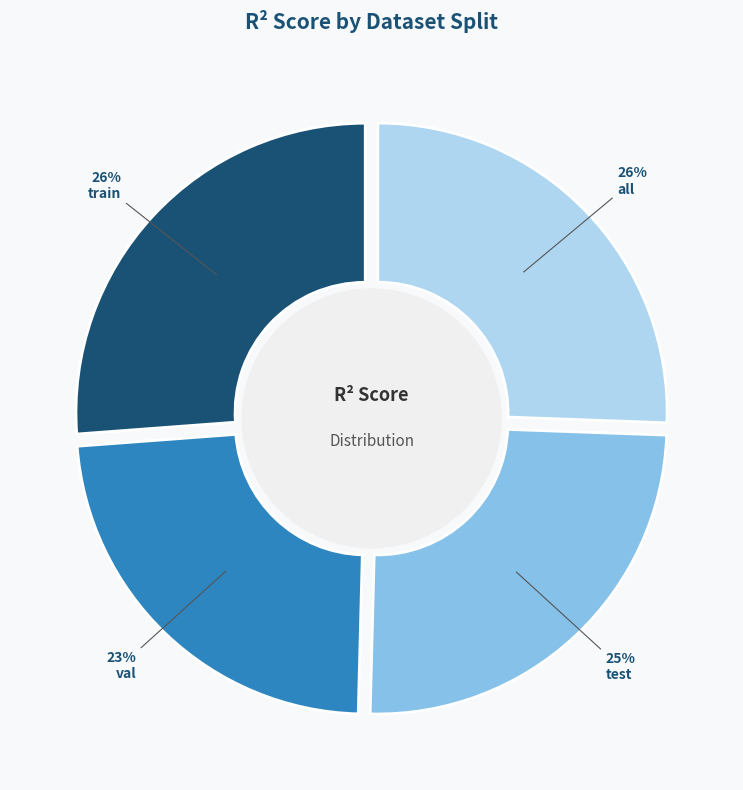

Is there any slice that represents more than half of the pie?

No